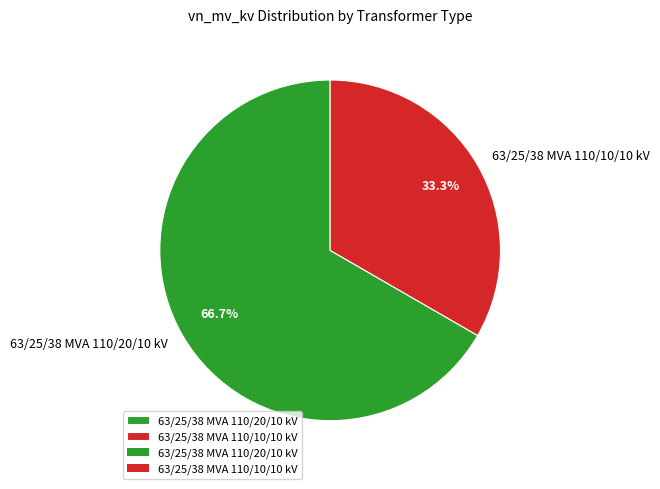

To the nearest percent, what portion does 63/25/38 MVA 110/10/10 kV represent?

33%